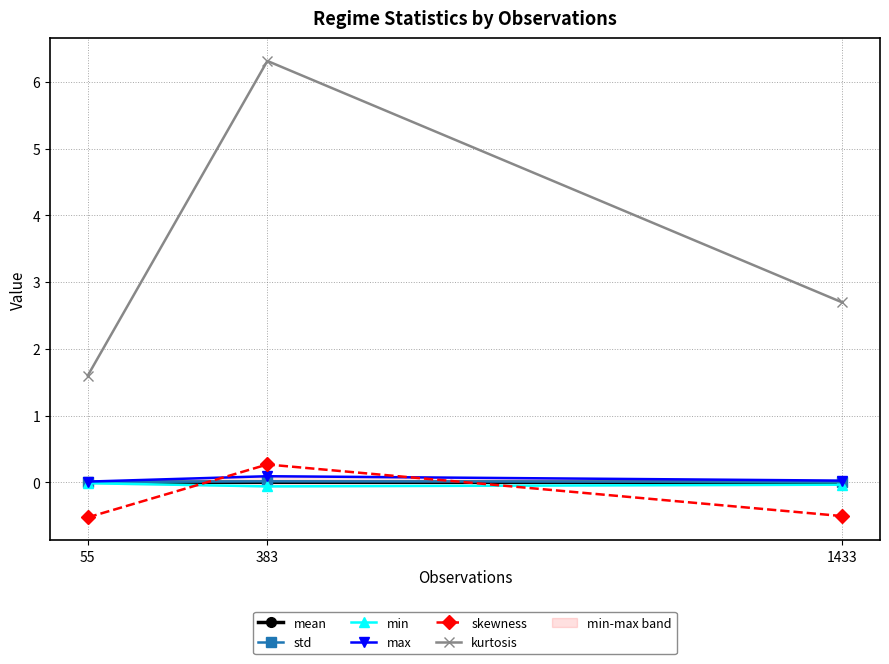

The value of std at 383 is 0.0. True or false?

True